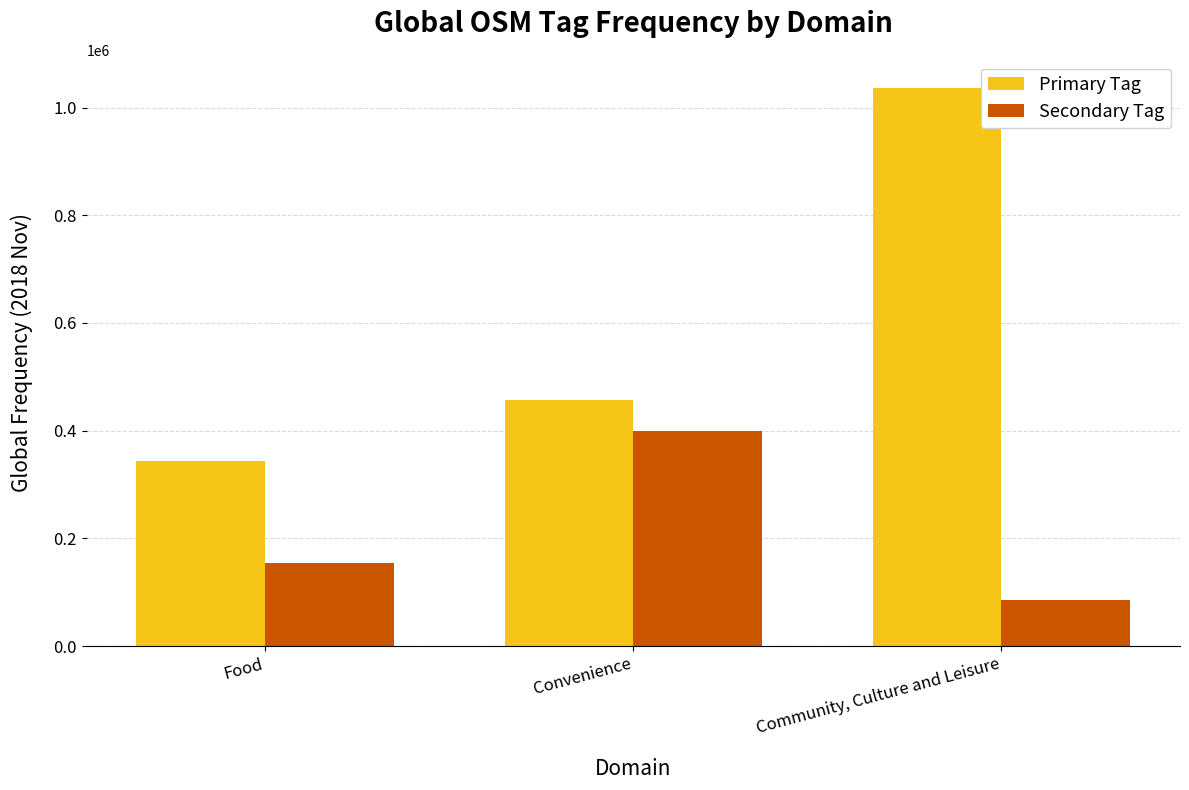

Which series changed the most between Food and Community, Culture and Leisure?

Primary Tag